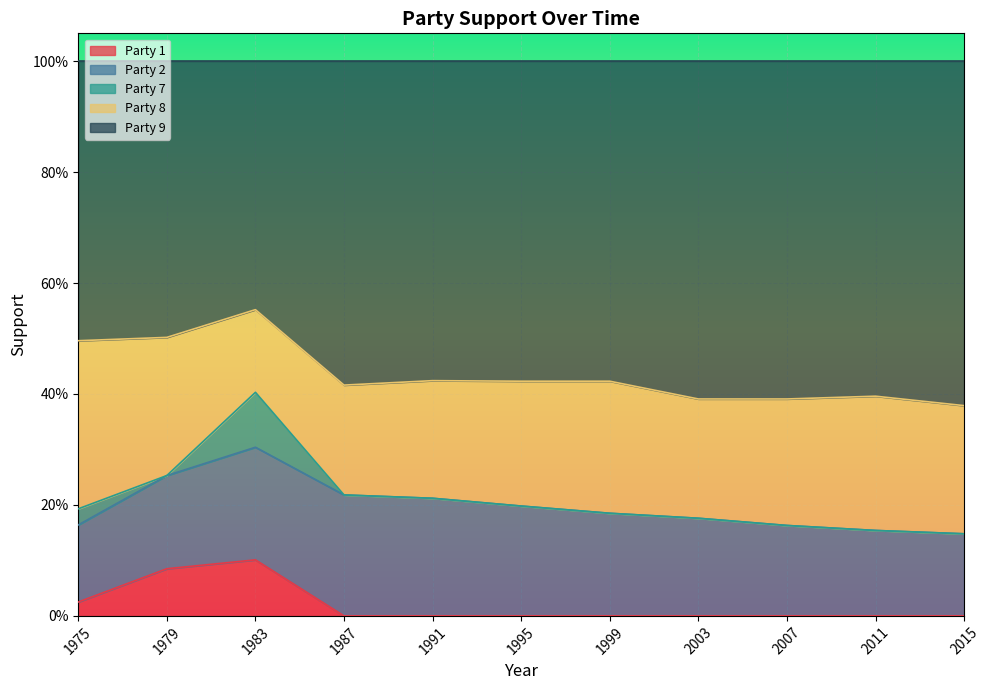

At which label does Party 9 reach its minimum?

1983